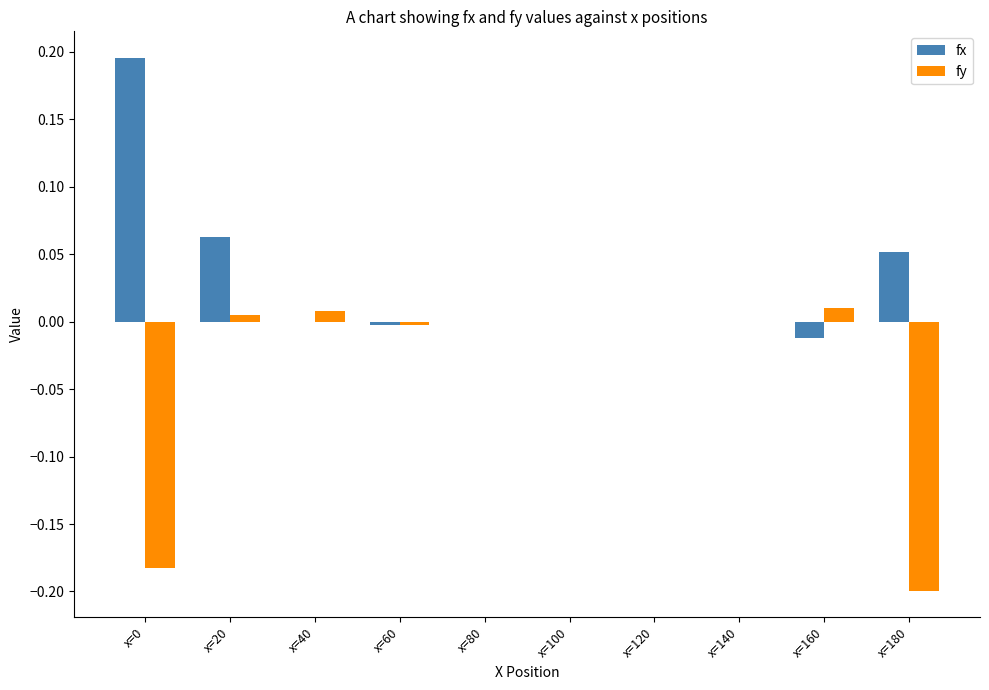

How many groups of bars are there?

10